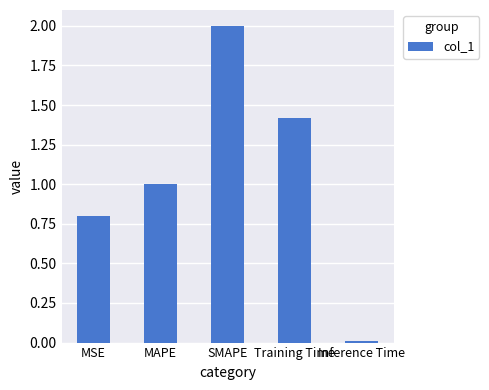

Rank the categories by value from highest to lowest.

SMAPE, Training Time, MAPE, MSE, Inference Time